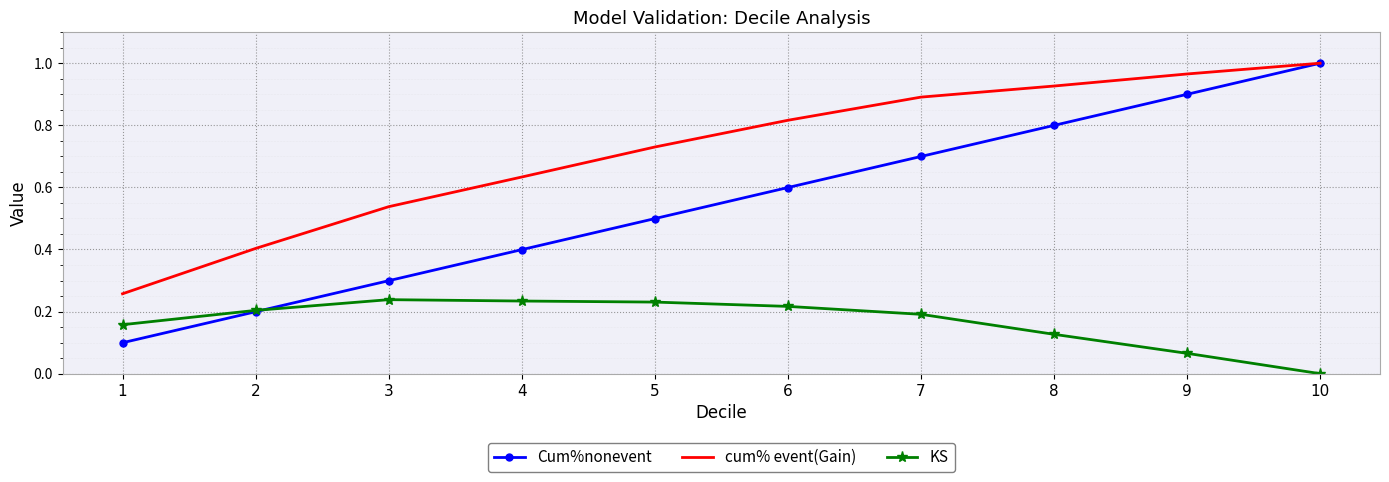

What are all the series names shown in the legend?

Cum%nonevent, cum% event(Gain), KS